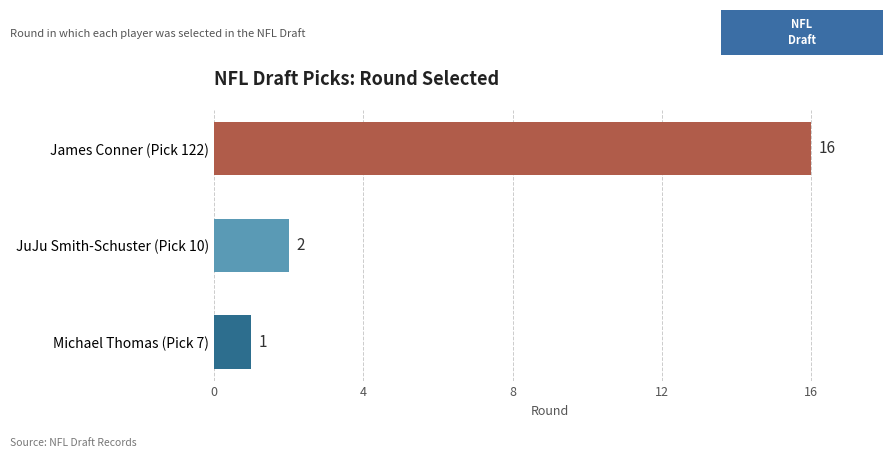

Where is the data nearest to the value 8?

JuJu Smith-Schuster (Pick 10)